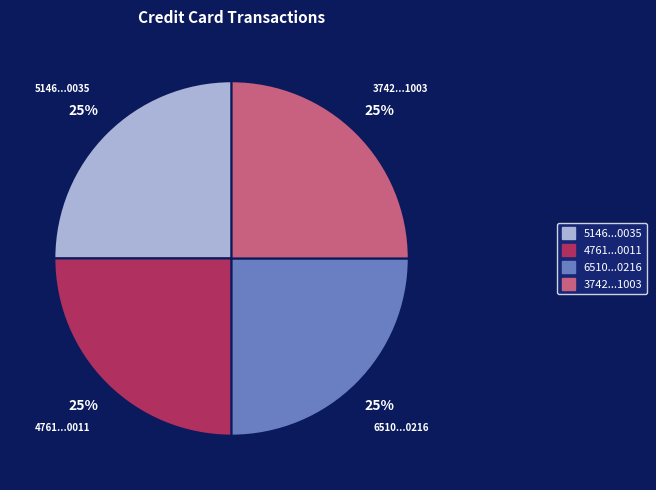

Is there any slice that represents more than half of the pie?

No